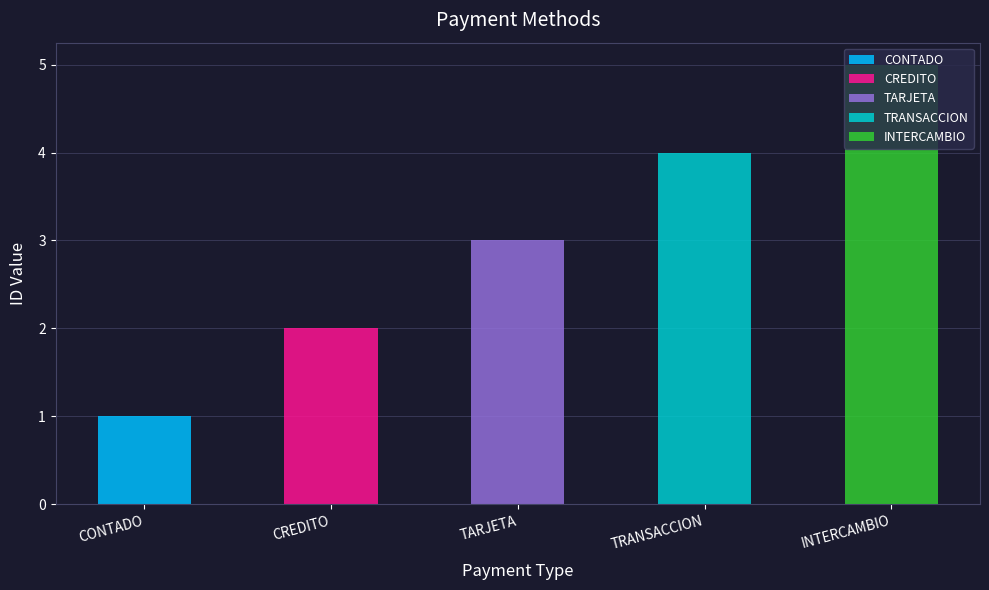

What is the ratio of the value at TARJETA to the value at CONTADO?

3.0